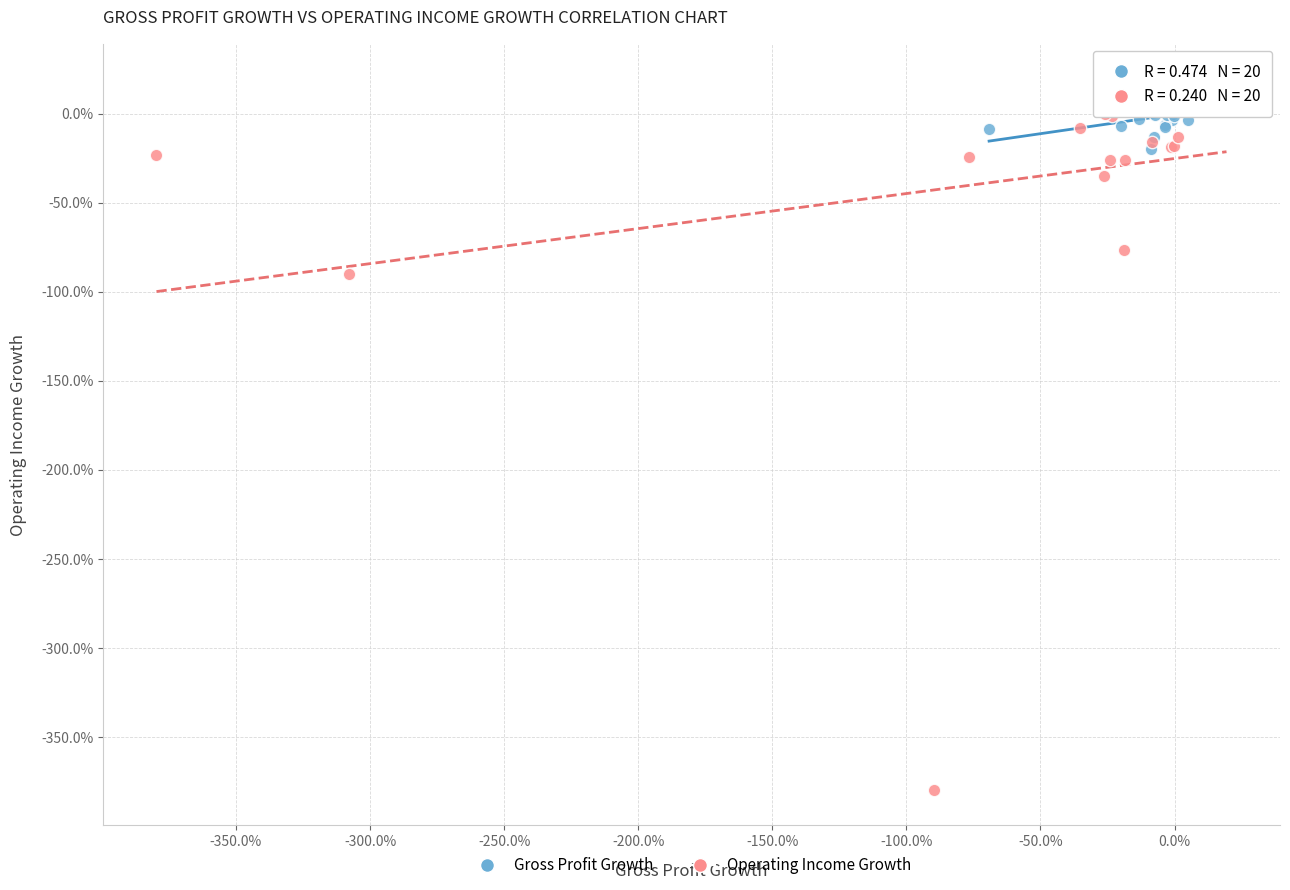

What are all the series names shown in the legend?

Gross Profit Growth, Operating Income Growth